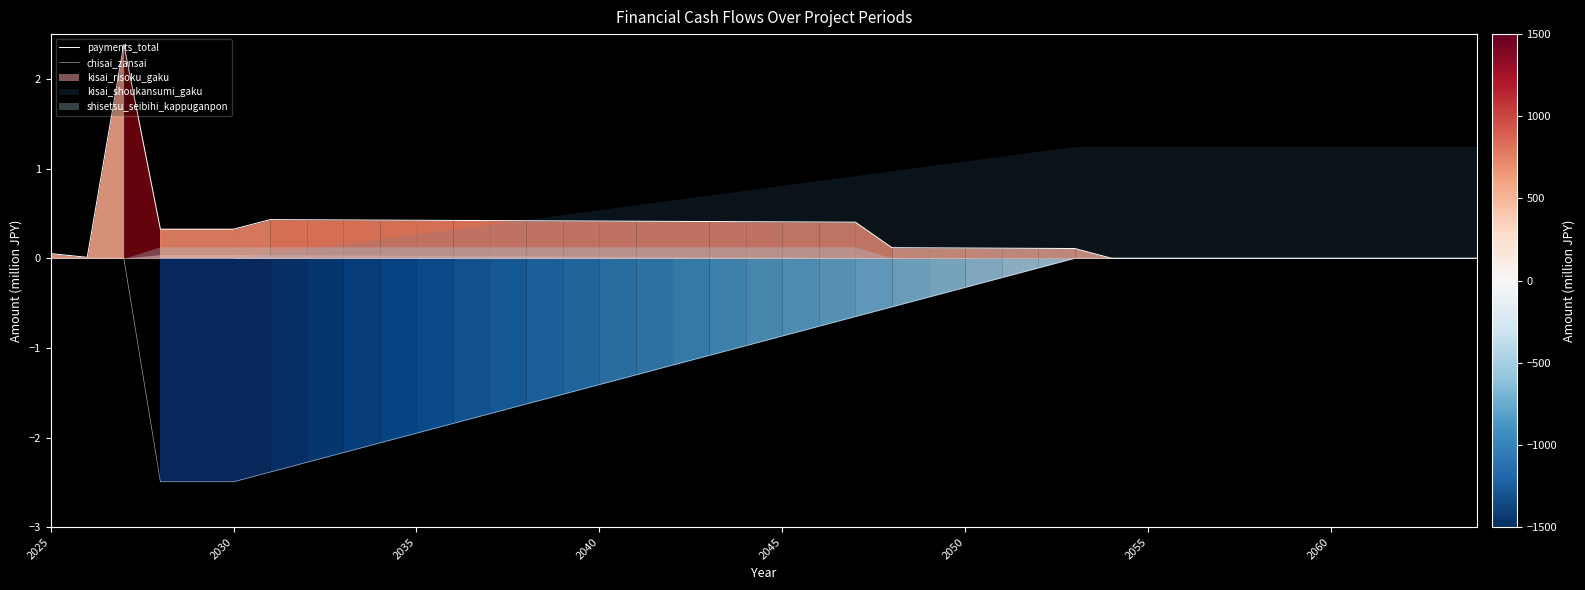

What is the value of the payments_total point at the 28th from the left?

0.1